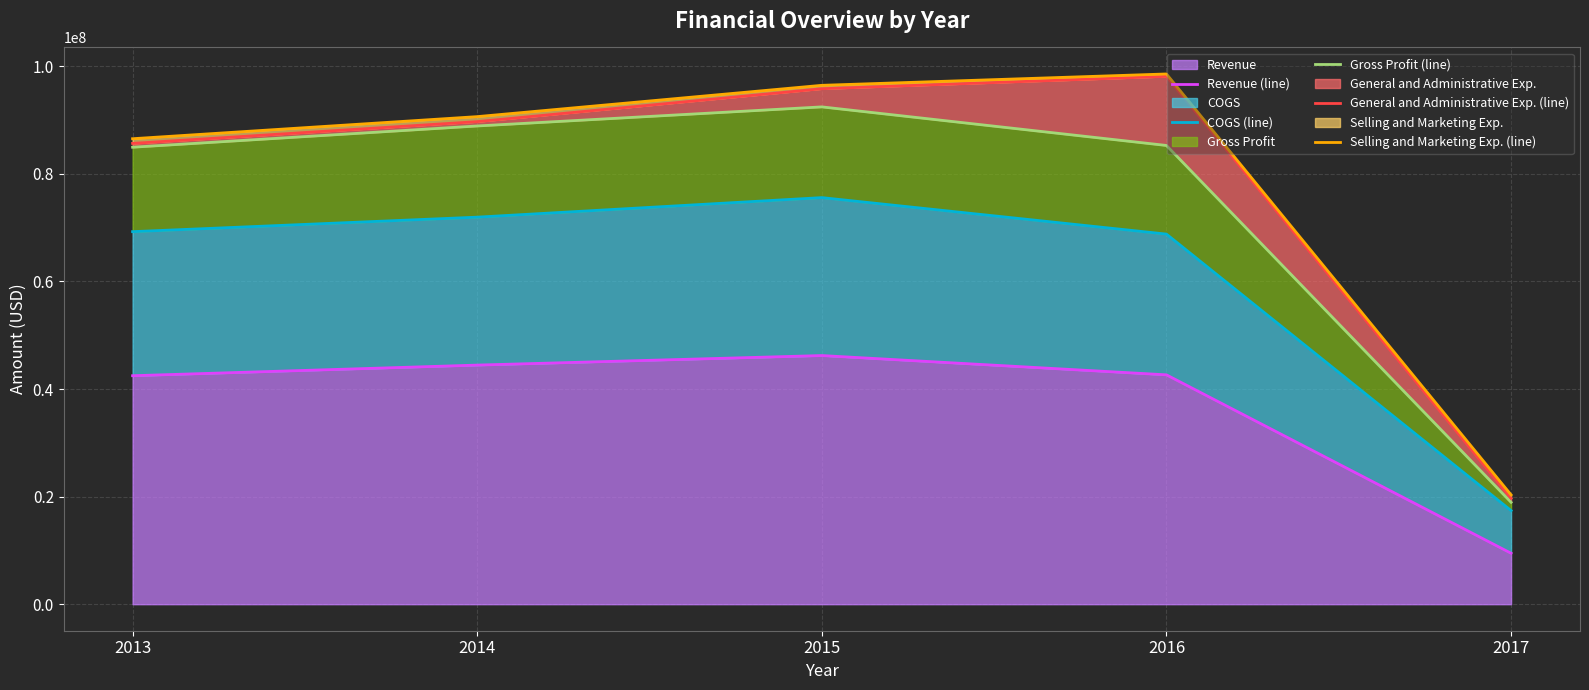

What is the value of the Selling and Marketing Exp. (line) point at the 3rd from the left?

96469715